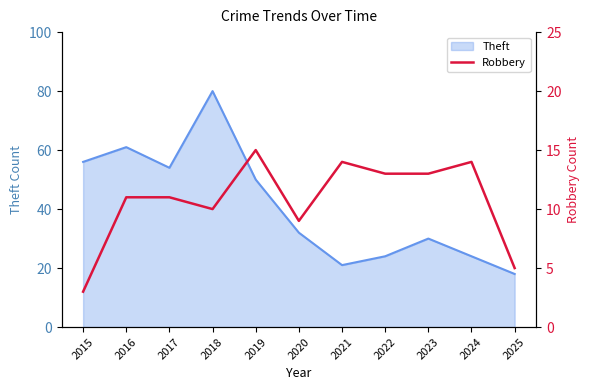

Which category has the lowest value across all series?

2015